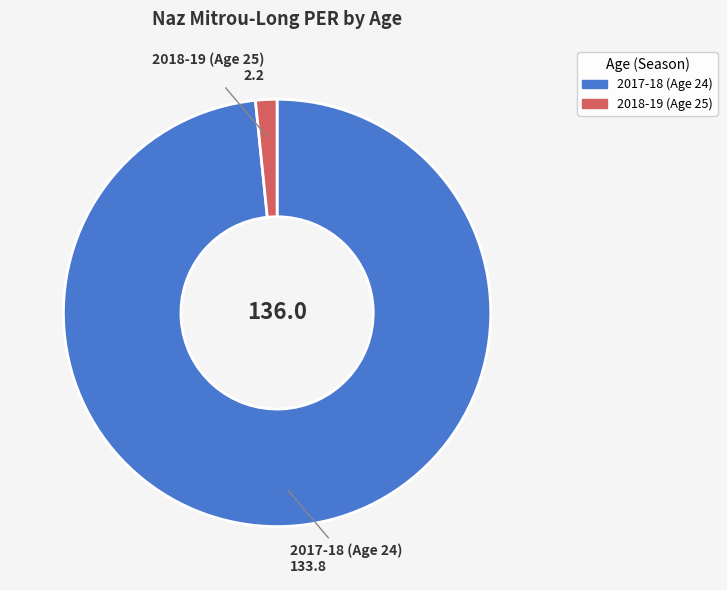

Is there any slice that represents more than half of the pie?

Yes